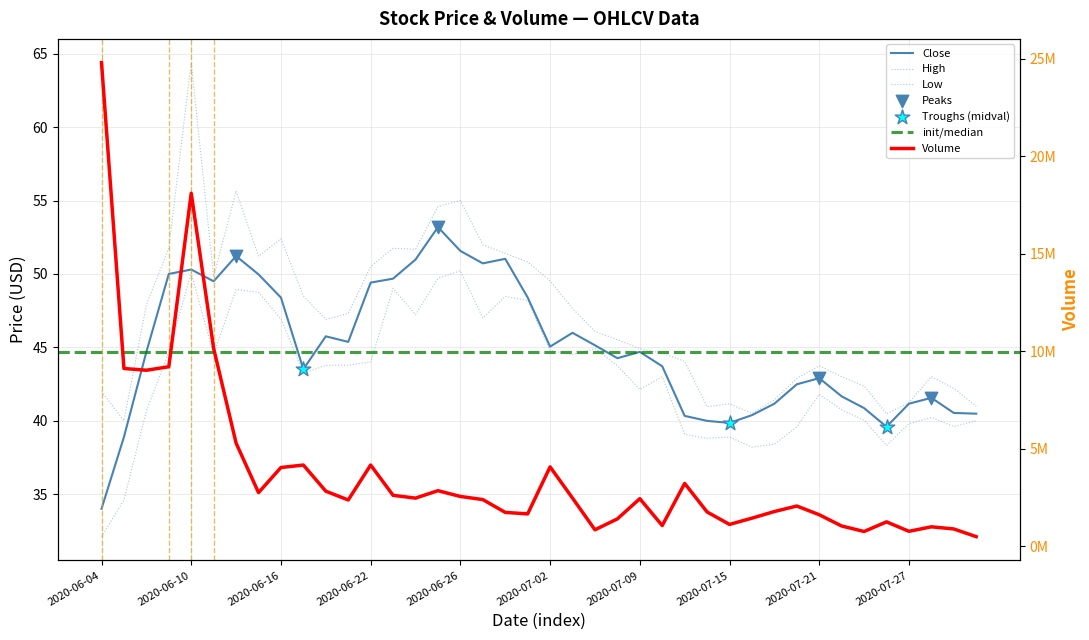

Which series has the largest total across all categories?

Volume